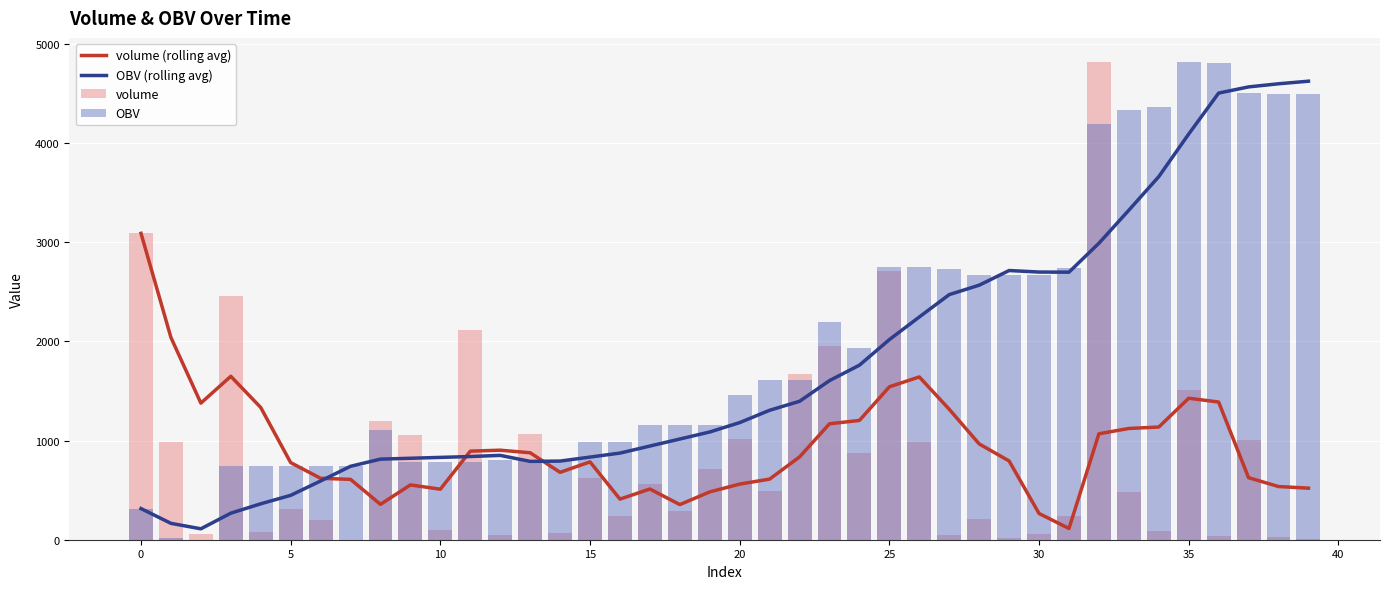

Is it true that OBV equals 784.6 at 30?

False